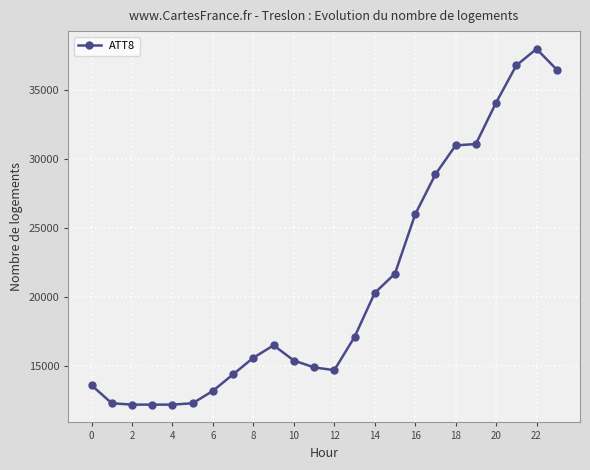

True or false: the data has more than 1 interior local peaks.

True